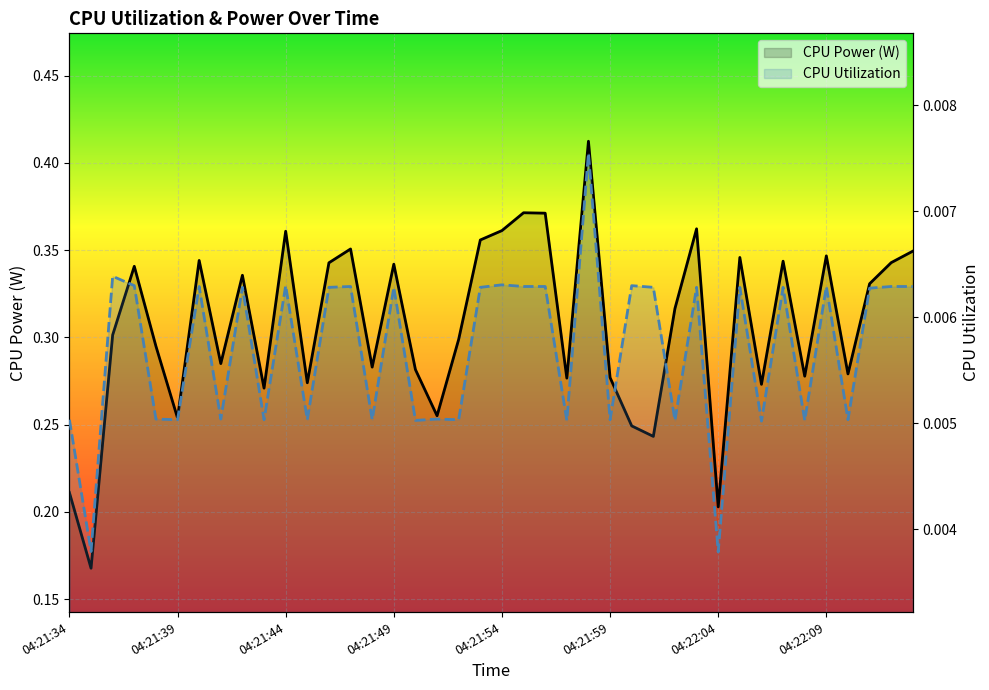

What is the total value across all series at 28?

0.3